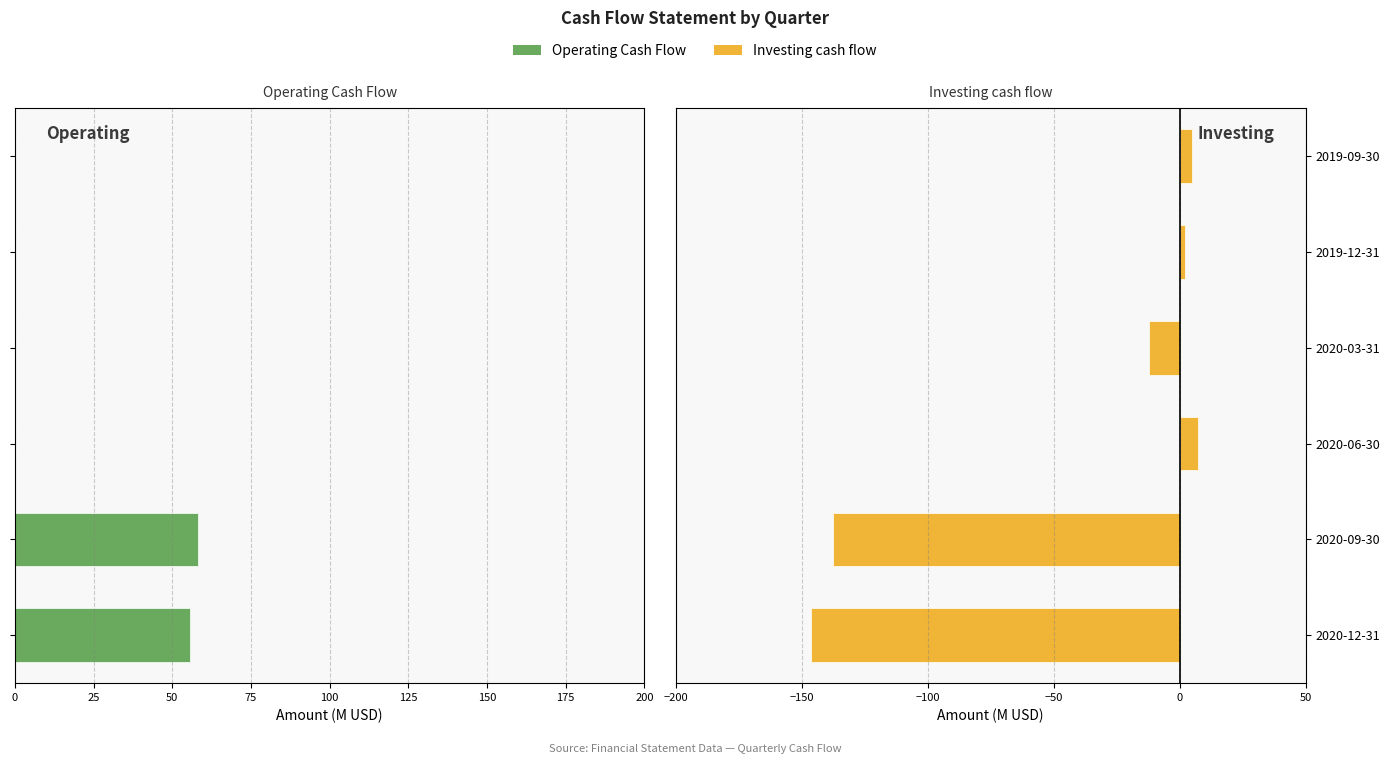

What is the difference between the maximum and minimum values in the Investing cash flow series?

153.6